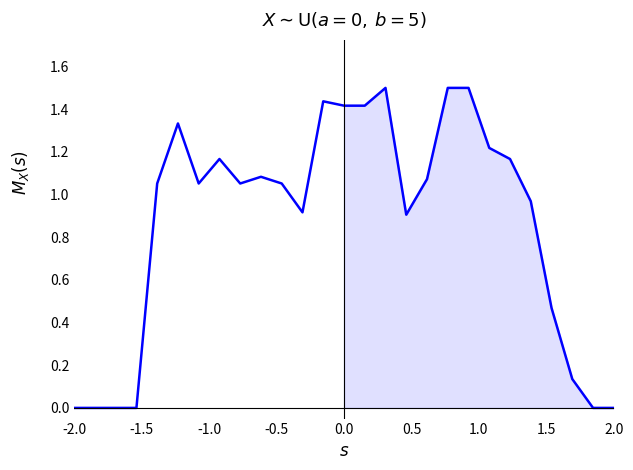

What is the difference between the maximum and minimum values?

1.5